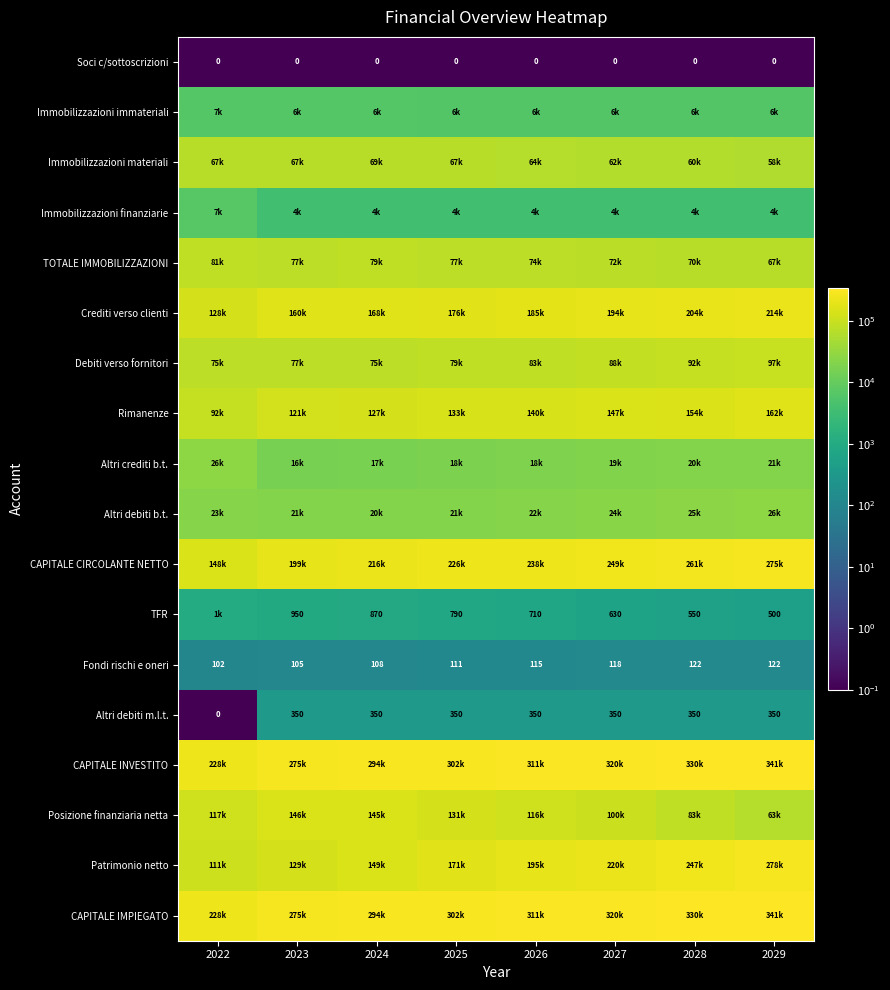

At which category is the sum across all series the highest?

2029